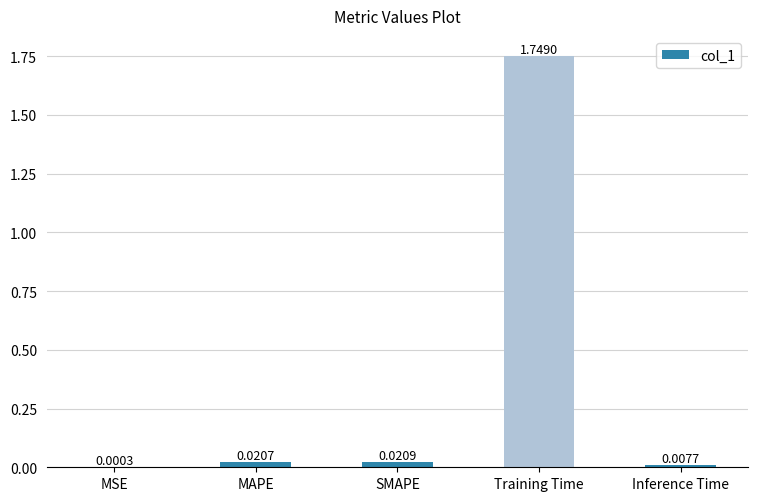

Which has a higher value, Inference Time or Training Time?

Training Time